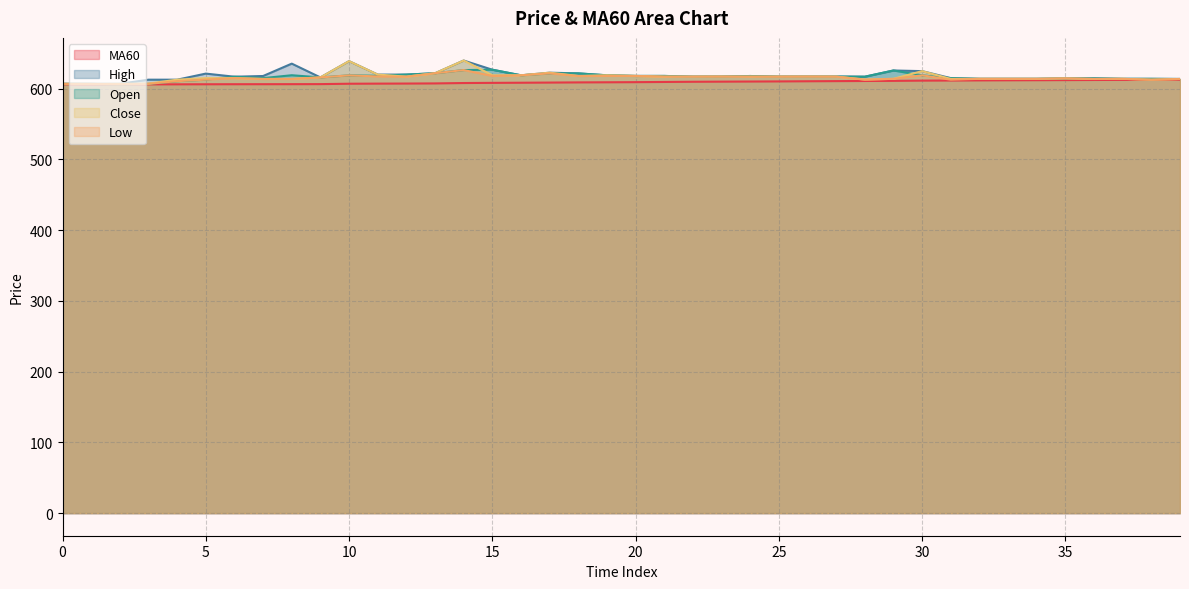

What is the highest value of the open series?

626.9